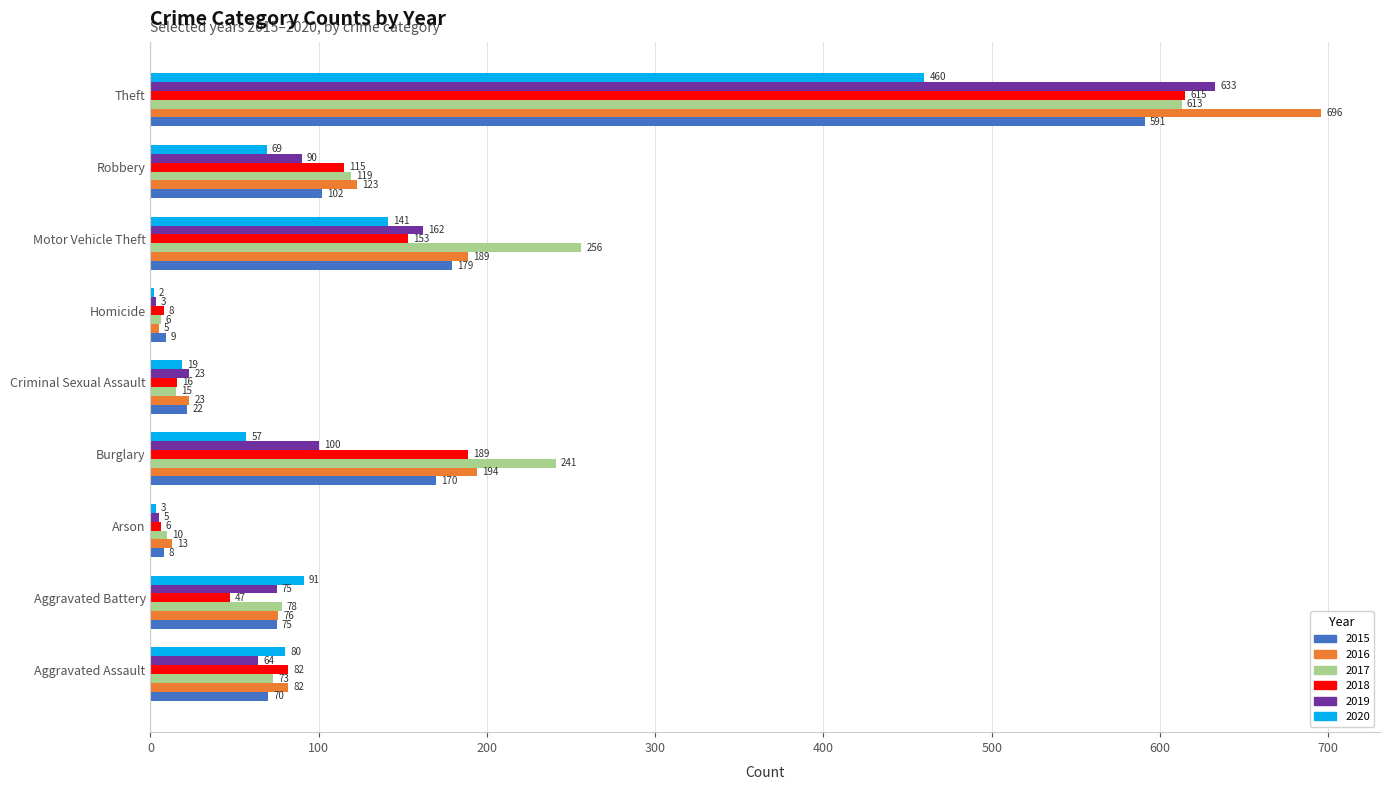

The 2016 series shows 178 at Robbery. True or false?

False